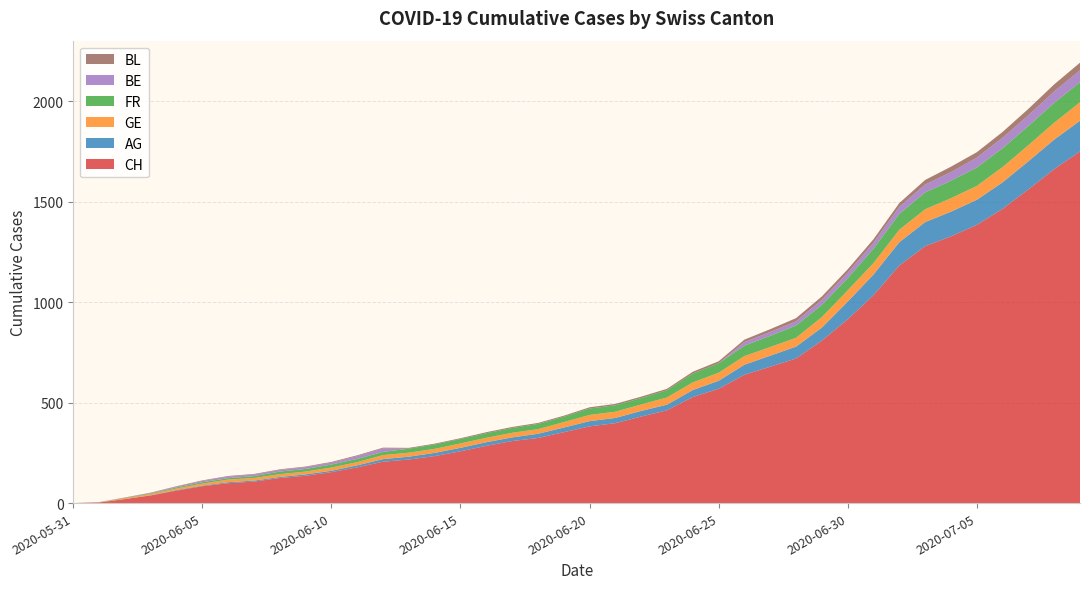

Reading left to right, transcribe all the data shown in this chart.

CH: 2020-05-31=0	2020-06-01=3	2020-06-02=20	2020-06-03=38	2020-06-04=62	2020-06-05=84	2020-06-06=99	2020-06-07=107	2020-06-08=125	2020-06-09=136	2020-06-10=154	2020-06-11=178	2020-06-12=206	2020-06-13=217	2020-06-14=234	2020-06-15=258	2020-06-16=285	2020-06-17=309	2020-06-18=324	2020-06-19=353	2020-06-20=382	2020-06-21=398	2020-06-22=431	2020-06-23=462	2020-06-24=528	2020-06-25=569	2020-06-26=639	2020-06-27=679	2020-06-28=720	2020-06-29=809	2020-06-30=915	2020-07-01=1035	2020-07-02=1183	2020-07-03=1279	2020-07-04=1328	2020-07-05=1385	2020-07-06=1465	2020-07-07=1562	2020-07-08=1663	2020-07-09=1751
AG: 2020-05-31=0	2020-06-01=0	2020-06-02=0	2020-06-03=1	2020-06-04=3	2020-06-05=3	2020-06-06=5	2020-06-07=5	2020-06-08=5	2020-06-09=7	2020-06-10=7	2020-06-11=10	2020-06-12=13	2020-06-13=14	2020-06-14=16	2020-06-15=17	2020-06-16=18	2020-06-17=18	2020-06-18=21	2020-06-19=23	2020-06-20=26	2020-06-21=26	2020-06-22=28	2020-06-23=28	2020-06-24=35	2020-06-25=40	2020-06-26=50	2020-06-27=55	2020-06-28=59	2020-06-29=65	2020-06-30=88	2020-07-01=103	2020-07-02=116	2020-07-03=120	2020-07-04=123	2020-07-05=125	2020-07-06=132	2020-07-07=140	2020-07-08=147	2020-07-09=153
GE: 2020-05-31=0	2020-06-01=1	2020-06-02=4	2020-06-03=6	2020-06-04=8	2020-06-05=10	2020-06-06=13	2020-06-07=13	2020-06-08=14	2020-06-09=14	2020-06-10=16	2020-06-11=16	2020-06-12=20	2020-06-13=20	2020-06-14=20	2020-06-15=22	2020-06-16=22	2020-06-17=23	2020-06-18=23	2020-06-19=27	2020-06-20=31	2020-06-21=31	2020-06-22=32	2020-06-23=36	2020-06-24=38	2020-06-25=40	2020-06-26=43	2020-06-27=43	2020-06-28=44	2020-06-29=52	2020-06-30=56	2020-07-01=57	2020-07-02=62	2020-07-03=64	2020-07-04=67	2020-07-05=69	2020-07-06=76	2020-07-07=80	2020-07-08=84	2020-07-09=92
FR: 2020-05-31=0	2020-06-01=0	2020-06-02=2	2020-06-03=3	2020-06-04=5	2020-06-05=7	2020-06-06=7	2020-06-07=9	2020-06-08=13	2020-06-09=13	2020-06-10=15	2020-06-11=16	2020-06-12=16	2020-06-13=20	2020-06-14=22	2020-06-15=22	2020-06-16=23	2020-06-17=24	2020-06-18=26	2020-06-19=27	2020-06-20=32	2020-06-21=32	2020-06-22=32	2020-06-23=36	2020-06-24=44	2020-06-25=47	2020-06-26=52	2020-06-27=56	2020-06-28=61	2020-06-29=61	2020-06-30=61	2020-07-01=72	2020-07-02=79	2020-07-03=84	2020-07-04=87	2020-07-05=92	2020-07-06=94	2020-07-07=96	2020-07-08=99	2020-07-09=100
BE: 2020-05-31=0	2020-06-01=0	2020-06-02=1	2020-06-03=2	2020-06-04=4	2020-06-05=6	2020-06-06=8	2020-06-07=8	2020-06-08=8	2020-06-09=9	2020-06-10=9	2020-06-11=14	2020-06-12=17	2020-06-13=0	2020-06-14=0	2020-06-15=0	2020-06-16=0	2020-06-17=0	2020-06-18=0	2020-06-19=0	2020-06-20=0	2020-06-21=0	2020-06-22=0	2020-06-23=0	2020-06-24=0	2020-06-25=0	2020-06-26=18	2020-06-27=19	2020-06-28=21	2020-06-29=25	2020-06-30=27	2020-07-01=29	2020-07-02=35	2020-07-03=39	2020-07-04=43	2020-07-05=49	2020-07-06=52	2020-07-07=53	2020-07-08=57	2020-07-09=59
BL: 2020-05-31=0	2020-06-01=1	2020-06-02=1	2020-06-03=2	2020-06-04=2	2020-06-05=3	2020-06-06=3	2020-06-07=3	2020-06-08=3	2020-06-09=3	2020-06-10=4	2020-06-11=4	2020-06-12=4	2020-06-13=4	2020-06-14=4	2020-06-15=4	2020-06-16=5	2020-06-17=5	2020-06-18=5	2020-06-19=5	2020-06-20=6	2020-06-21=7	2020-06-22=7	2020-06-23=7	2020-06-24=9	2020-06-25=10	2020-06-26=12	2020-06-27=14	2020-06-28=16	2020-06-29=17	2020-06-30=17	2020-07-01=18	2020-07-02=19	2020-07-03=23	2020-07-04=27	2020-07-05=27	2020-07-06=29	2020-07-07=32	2020-07-08=35	2020-07-09=38